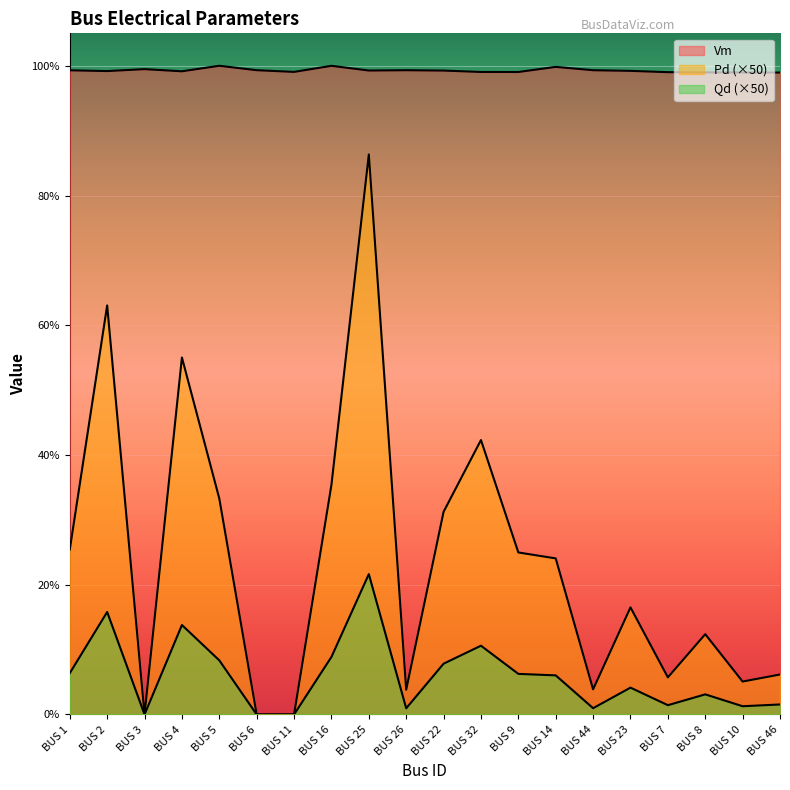

What is the total value across all series at BUS 26?

1.0